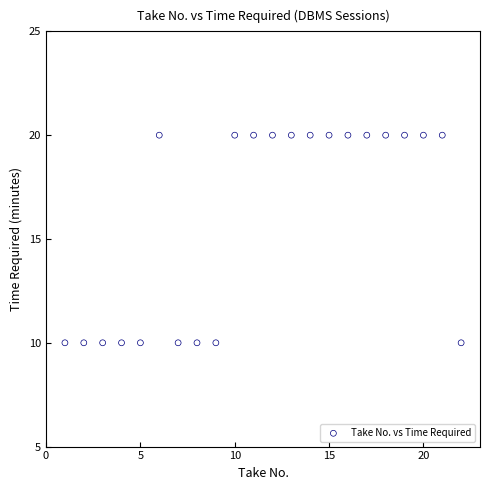

What is the range of X values (max minus min)?

21